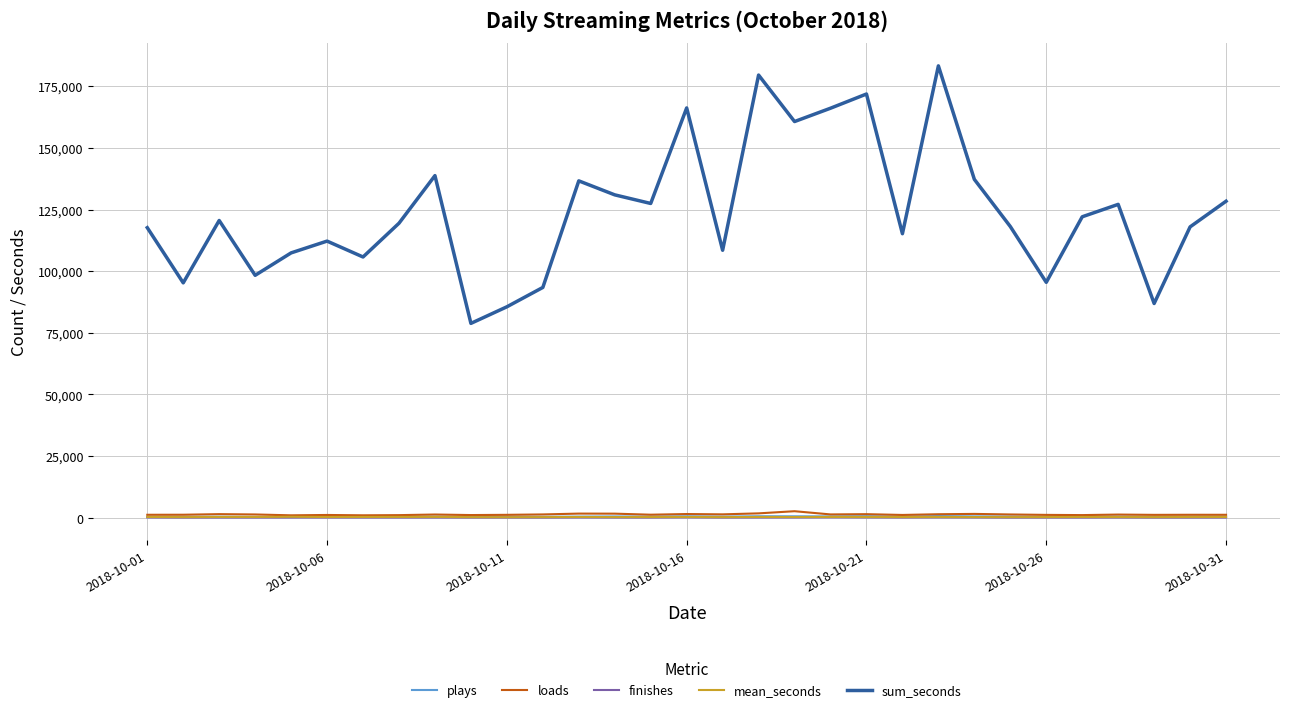

What is the greatest value displayed?

183271